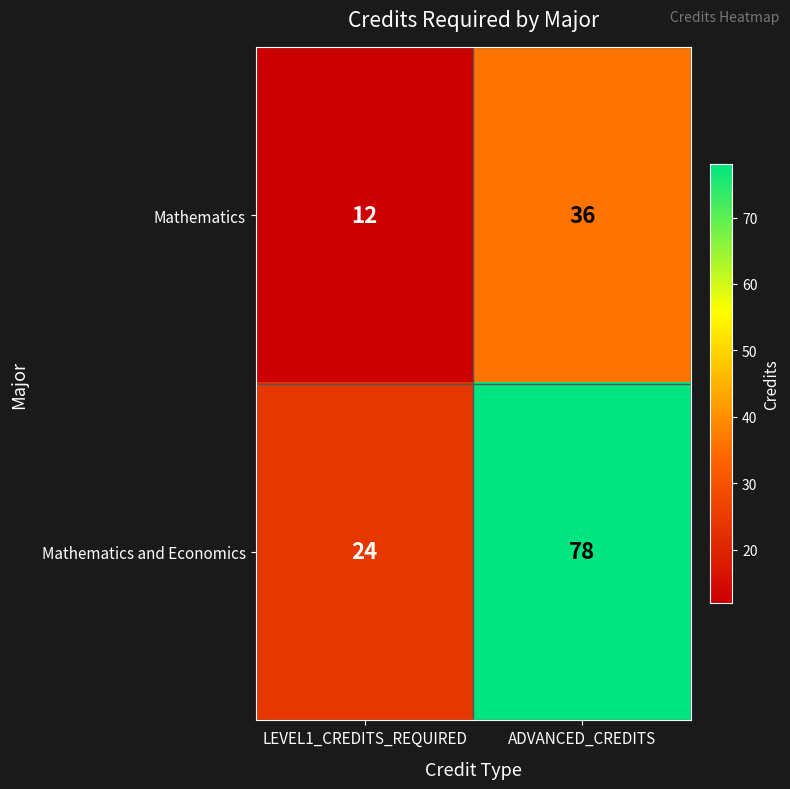

The Mathematics and Economics series shows 78 at ADVANCED_CREDITS. True or false?

True